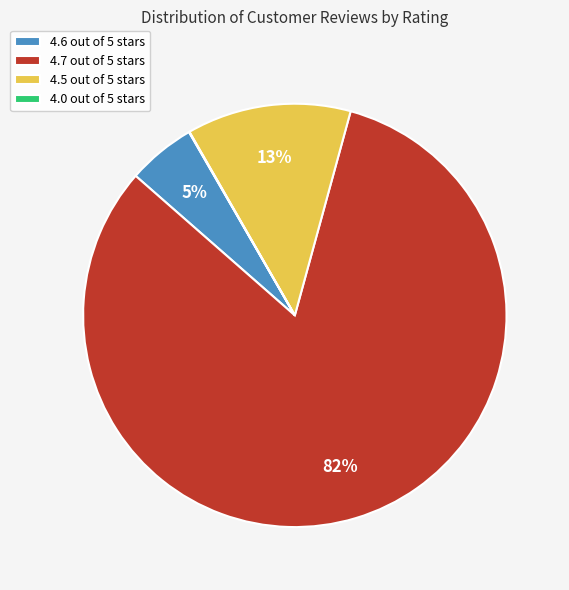

Which slice represents more than half of the pie?

4.7 out of 5 stars